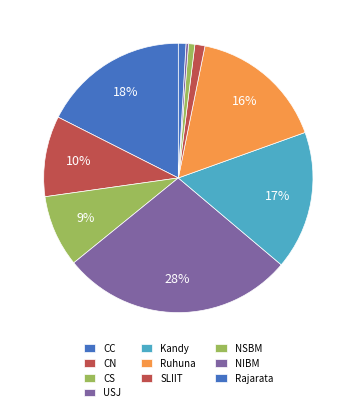

Count the number of slices in the pie.

10